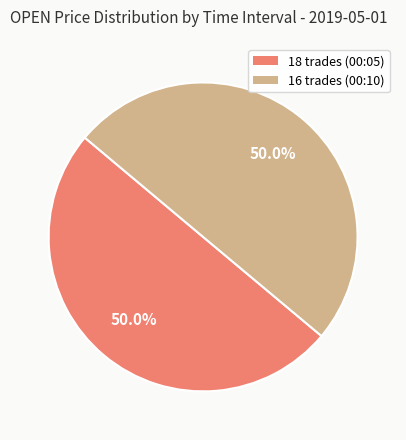

How much of the chart is everything except 16 trades (00:10)?

50.0%